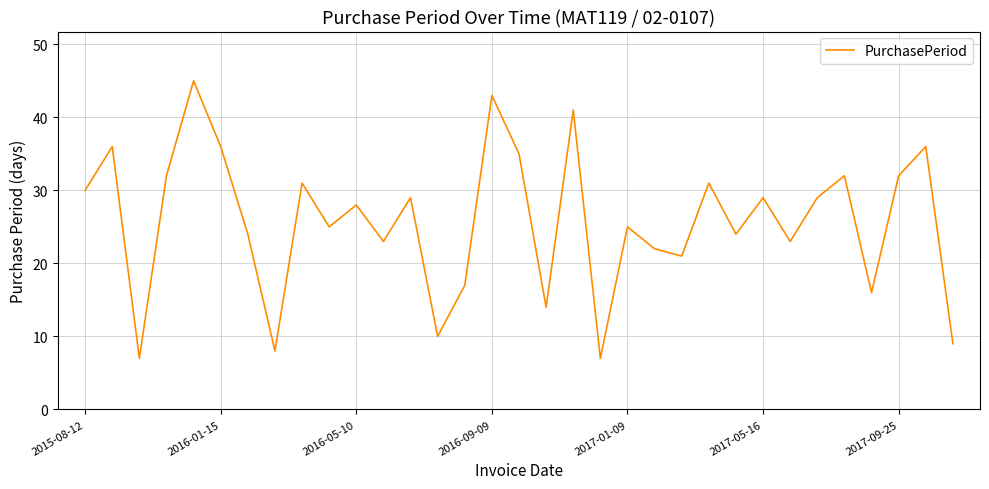

What is the smallest value displayed?

7